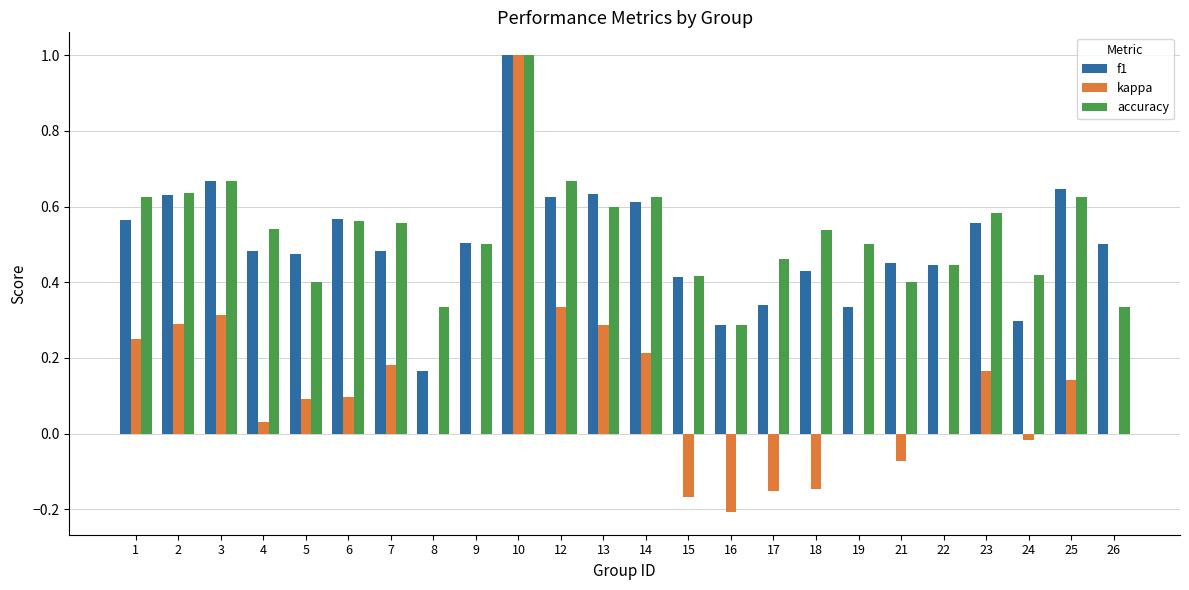

Is the value of kappa at 7 greater than the value of accuracy at 10?

No